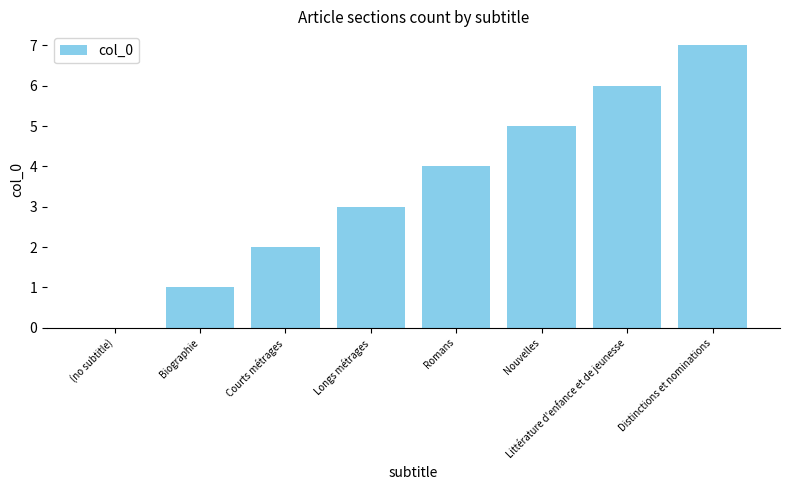

True or false: the data shows 0 at (no subtitle).

True